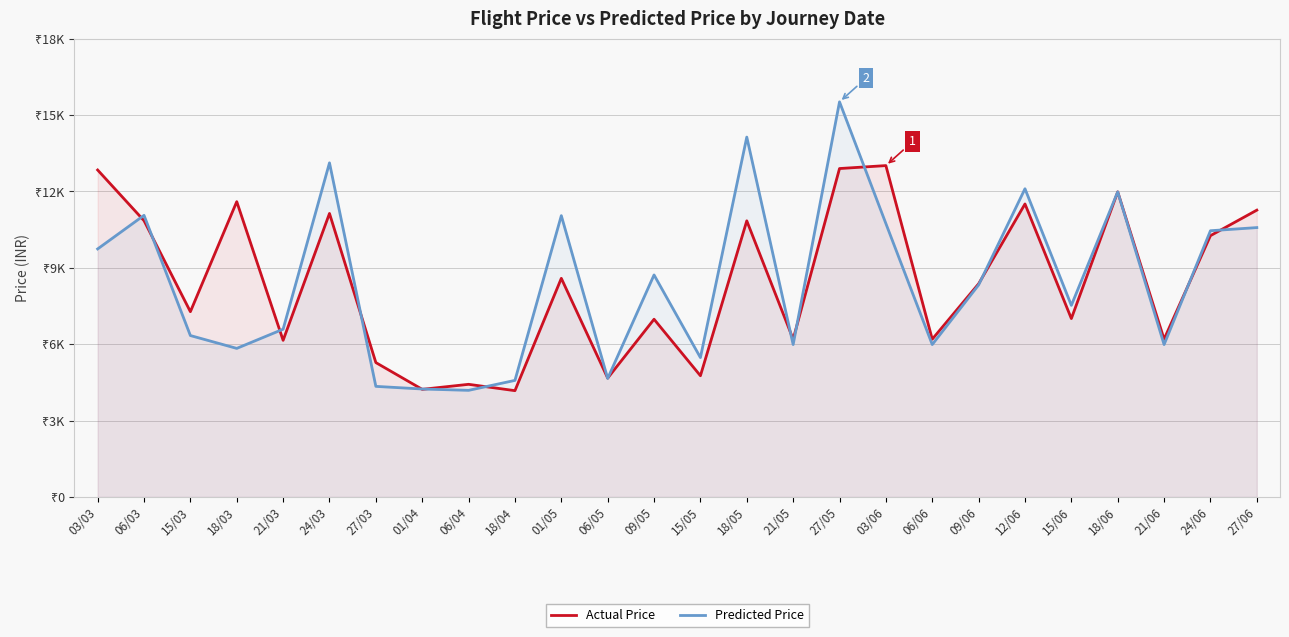

Reading left to right, list all the values displayed in this chart.

Actual Price: 03/03=12841.0	06/03=10851.0	15/03=7276.0	18/03=11598.0	21/03=6151.0	24/03=11134.0	27/03=5277.0	01/04=4226.0	06/04=4423.0	18/04=4174.0	01/05=8586.0	06/05=4667.0	09/05=6979.0	15/05=4760.0	18/05=10844.0	21/05=6195.0	27/05=12898.0	03/06=13014.0	06/06=6195.0	09/06=8372.0	12/06=11507.0	15/06=7005.0	18/06=11982.0	21/06=6195.0	24/06=10262.0	27/06=11264.0
Predicted Price: 03/03=9740.6	06/03=11060.1	15/03=6338.6	18/03=5834.3	21/03=6588.0	24/03=13121.7	27/03=4342.5	01/04=4238.8	06/04=4186.5	18/04=4577.0	01/05=11047.9	06/05=4653.8	09/05=8719.0	15/05=5472.7	18/05=14133.5	21/05=5984.9	27/05=15517.6	03/06=10737.7	06/06=5984.9	09/06=8327.1	12/06=12104.6	15/06=7523.8	18/06=11982.0	21/06=5984.9	24/06=10455.3	27/06=10578.9